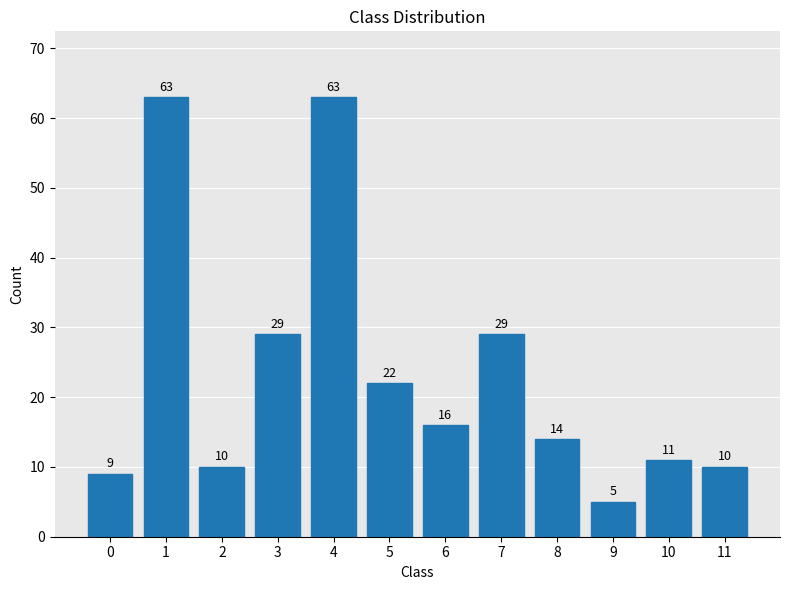

What is the sum of the values at 10 and 9?

16